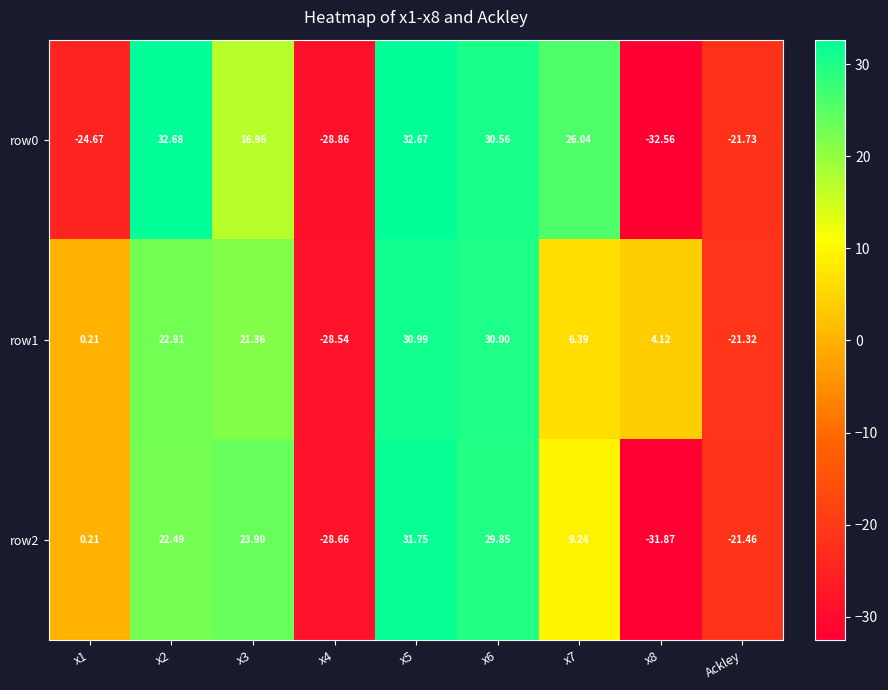

Is the value of row0 at x2 greater than the value of row2 at x7?

Yes